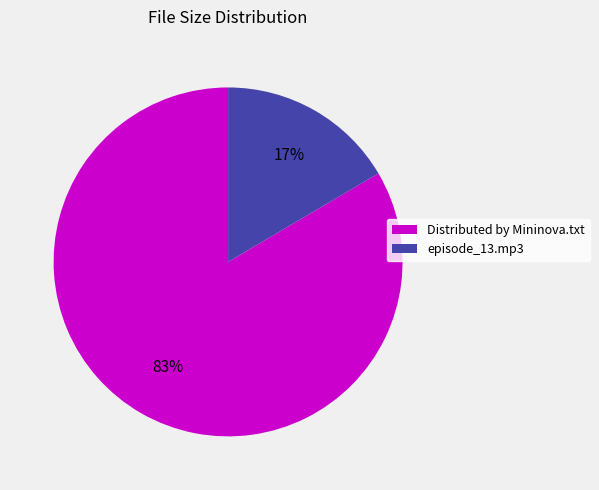

Which has a higher value, episode_13.mp3 or Distributed by Mininova.txt?

Distributed by Mininova.txt